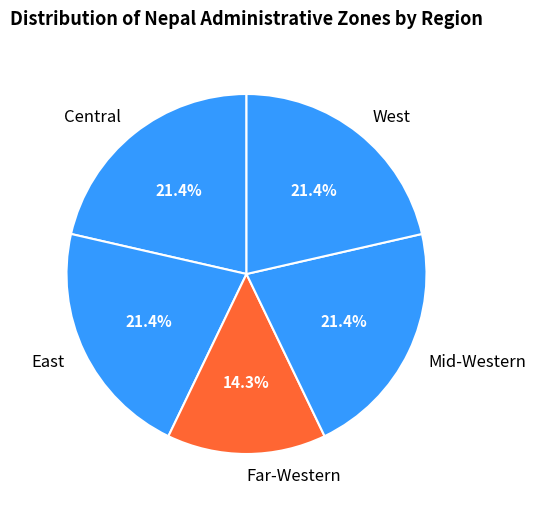

Approximately how many times larger is the value at West compared to Central?

1.0